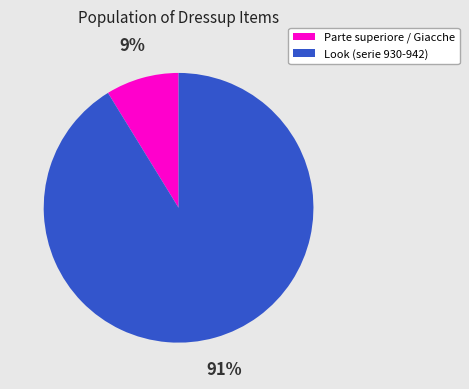

To the nearest percent, what is the difference between the largest and smallest slice percentages?

82%